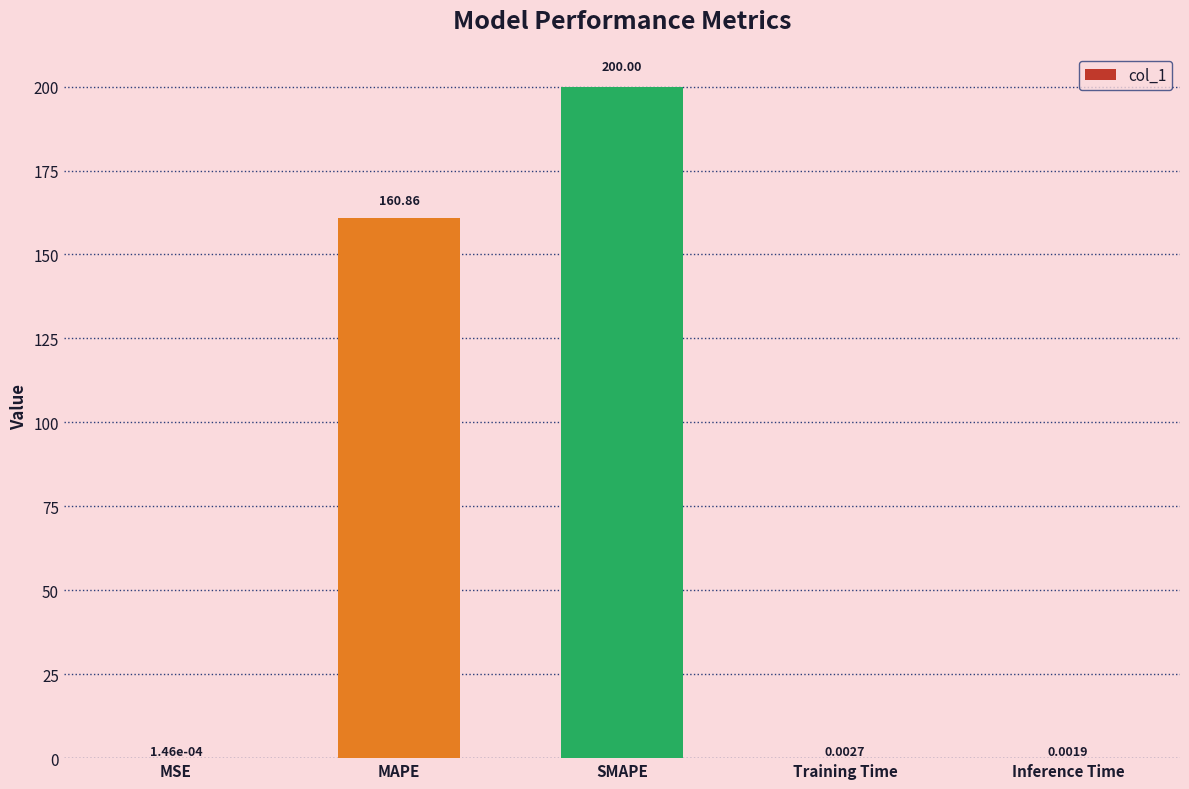

What is the sum of the values at MAPE and SMAPE?

360.9